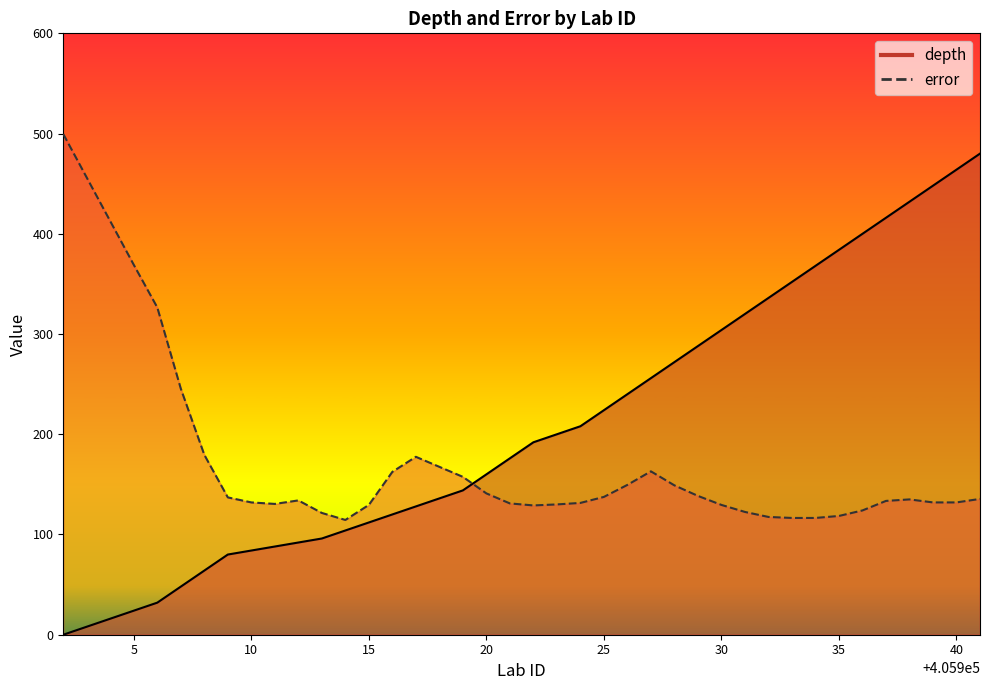

How many interior local valleys does the error series have?

3